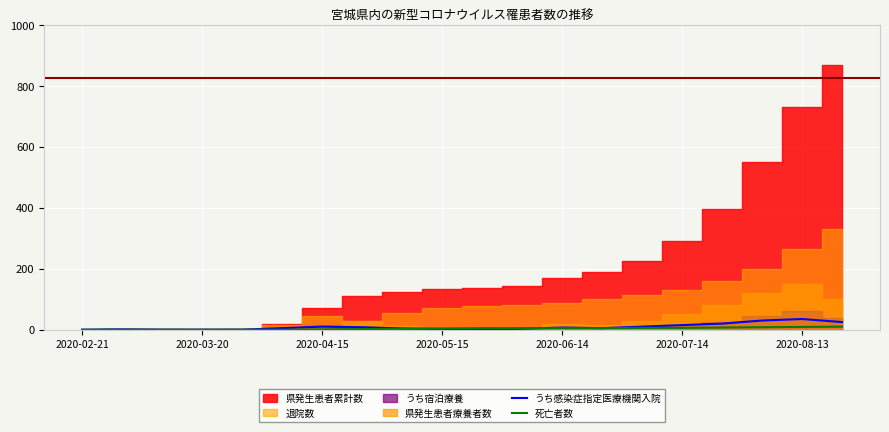

Is the value of うち感染症指定医療機関入院 at 10 greater than the value of 死亡者数 at 2020-07-14?

Yes